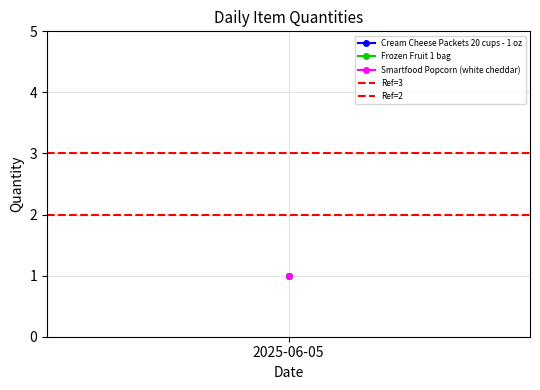

What value does the Ref=2 series have at 2025-06-05?

2